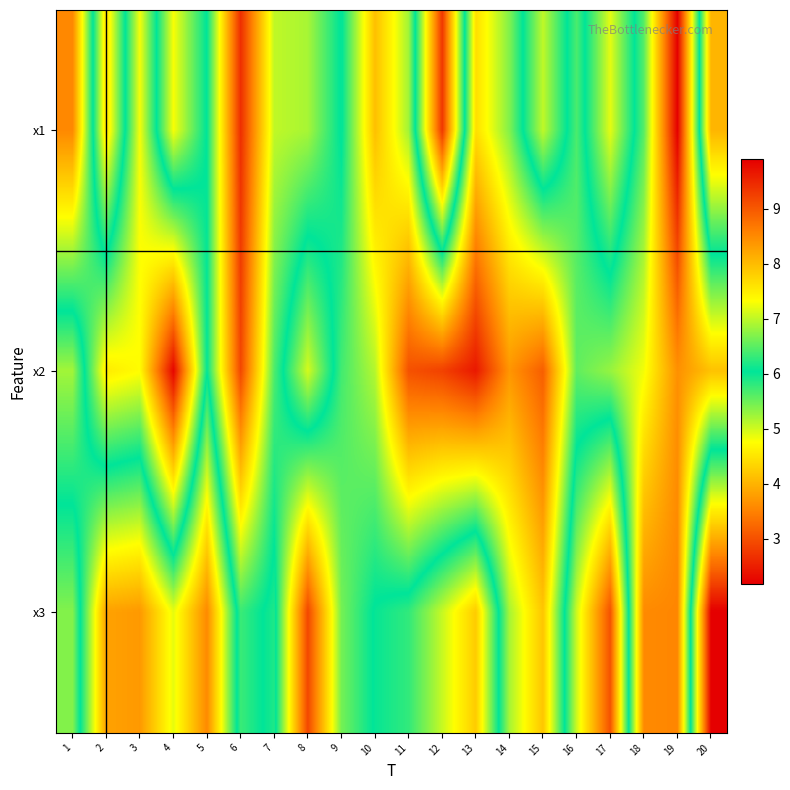

What is the minimum value shown in the chart?

2.2